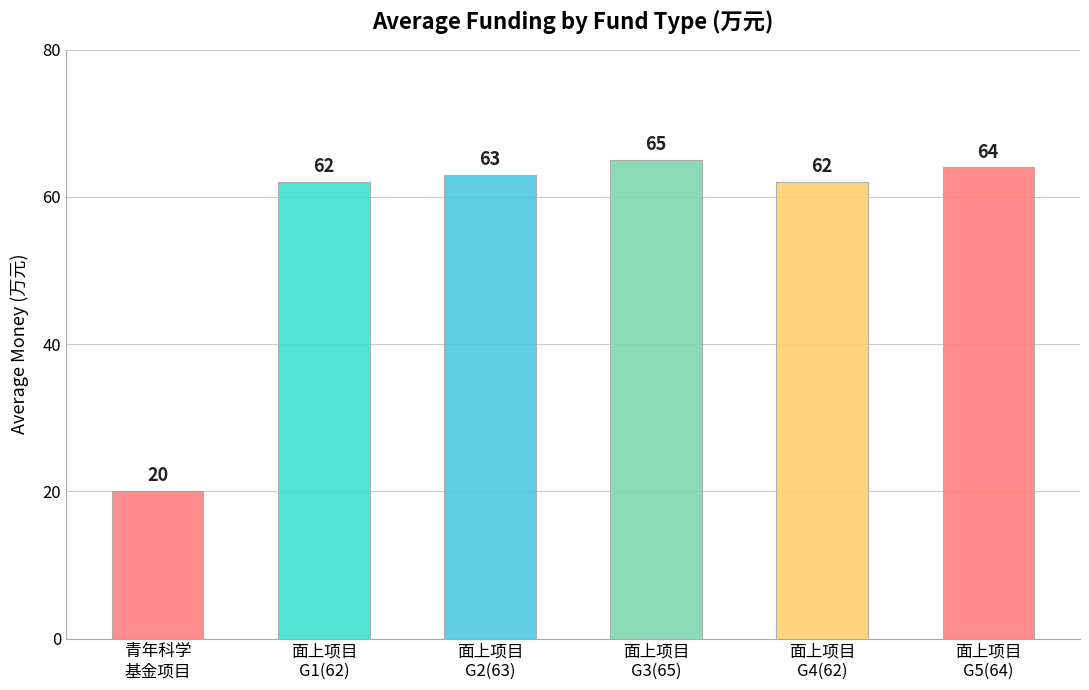

What is the value of the 3rd bar from the left?

63